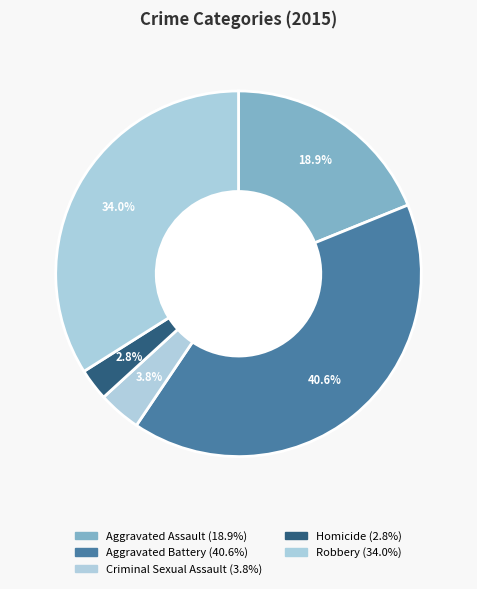

Does Robbery account for over 50% of the chart?

No